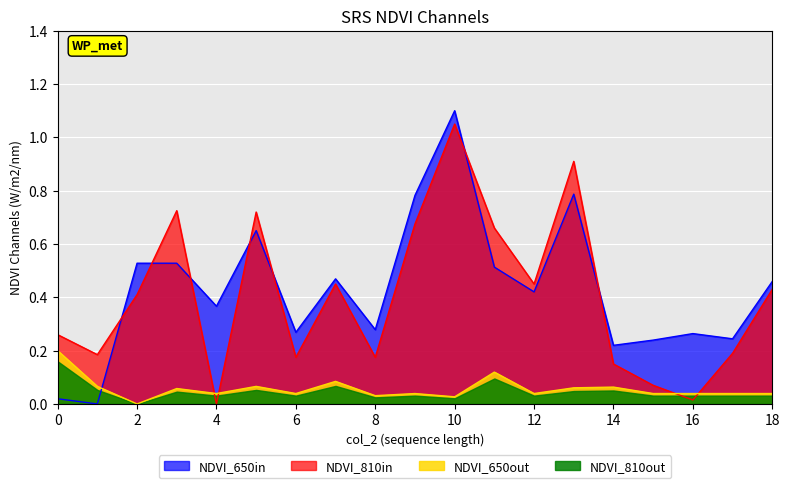

At which category is the sum across all series the highest?

10